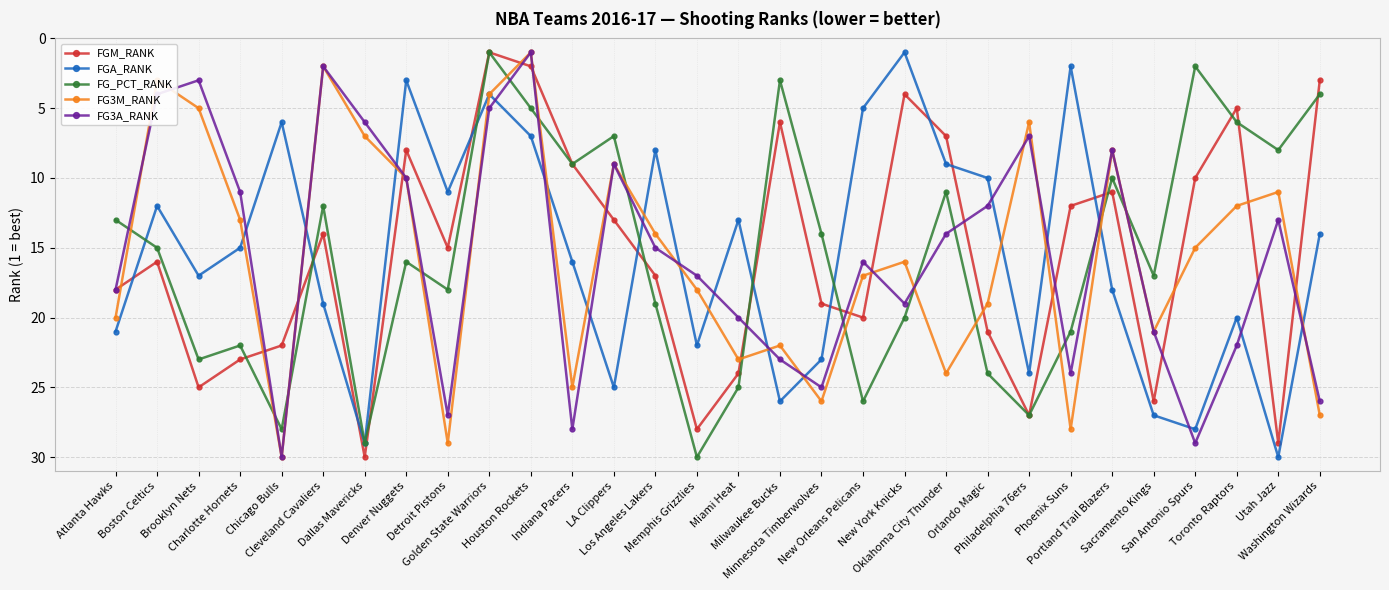

Which series ends up on top after the final intersection of FG3A_RANK and FGA_RANK?

FG3A_RANK